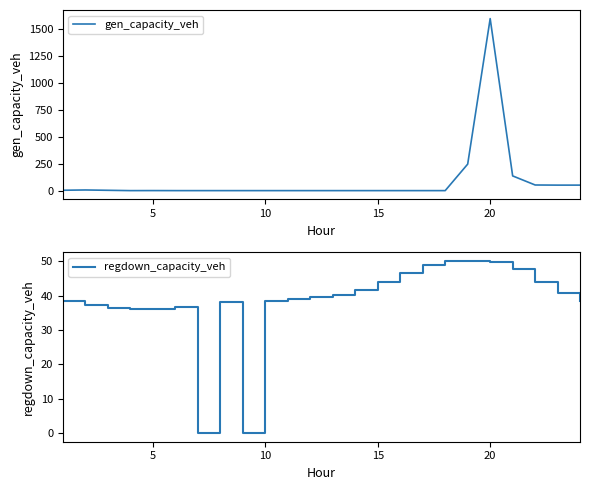

What is the difference between the maximum and second lowest values in the gen_capacity_veh series?

1600.5